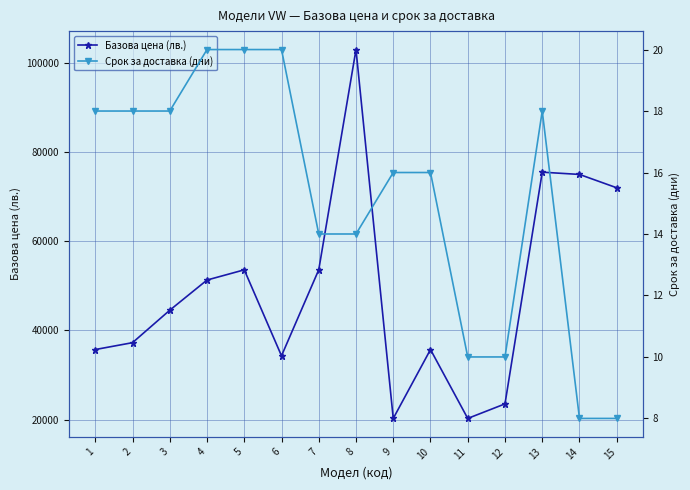

Where does the Срок за доставка (дни) series first go above 16?

1